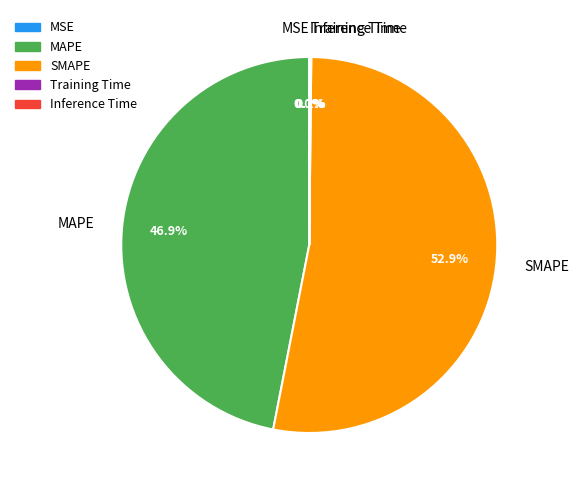

To the nearest percent, what is the difference between the largest and smallest slice percentages?

53%